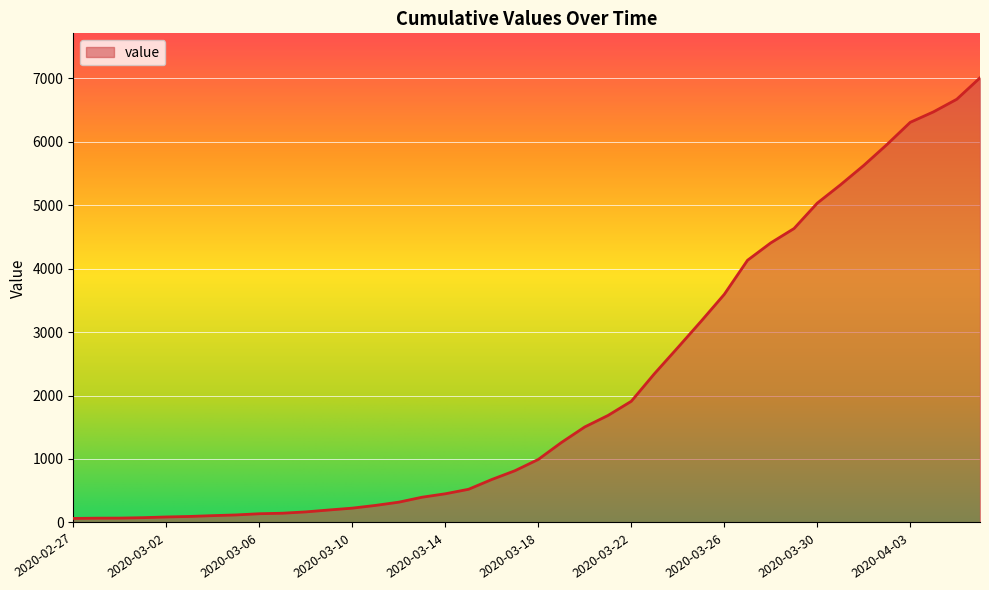

What is the maximum value shown in the chart?

7004